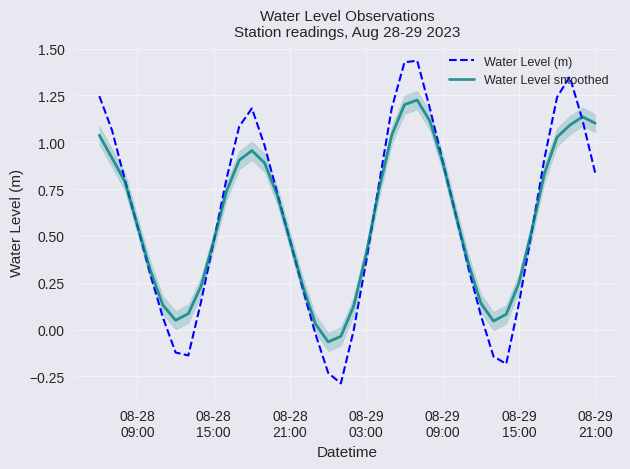

In Water Level smoothed, how many points are lower than both neighbors (excluding endpoints)?

3